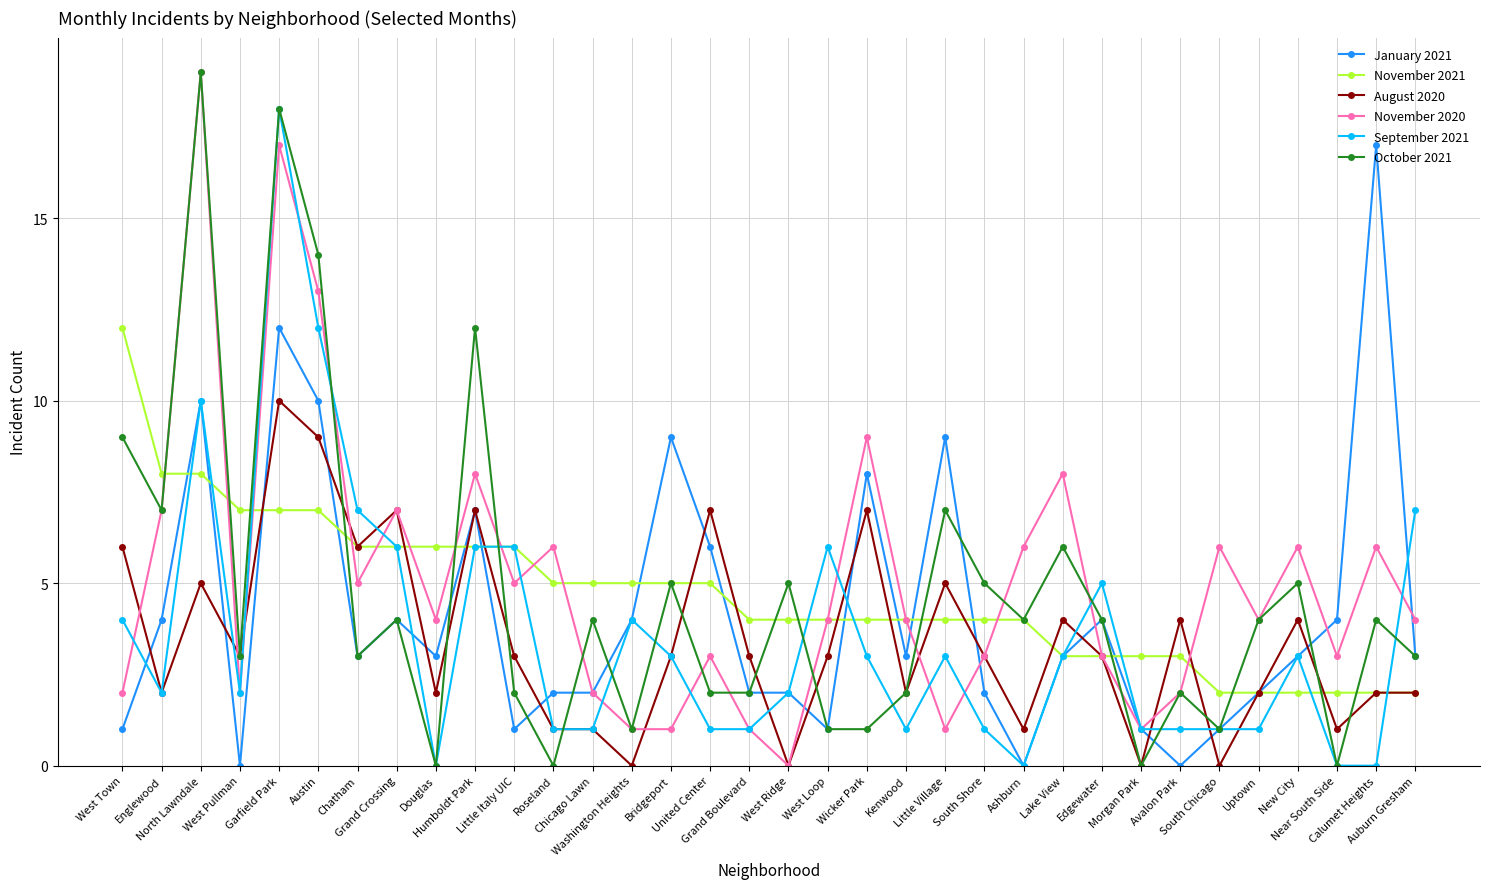

What is the greatest value displayed?

19